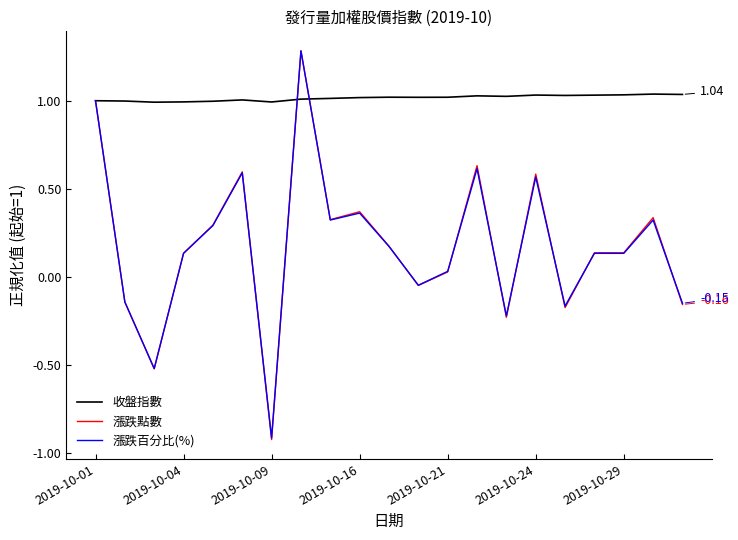

Which series has the largest total across all categories?

收盤指數